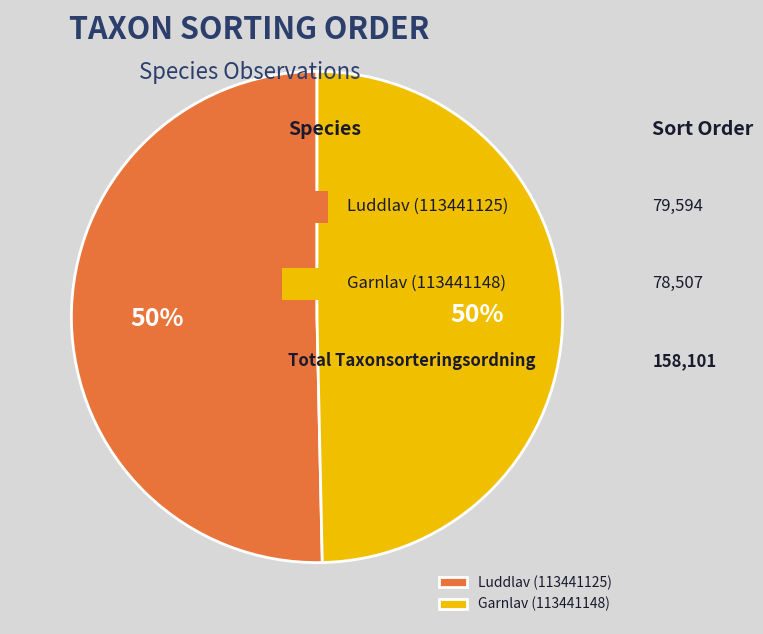

How many slices are in this pie chart?

2